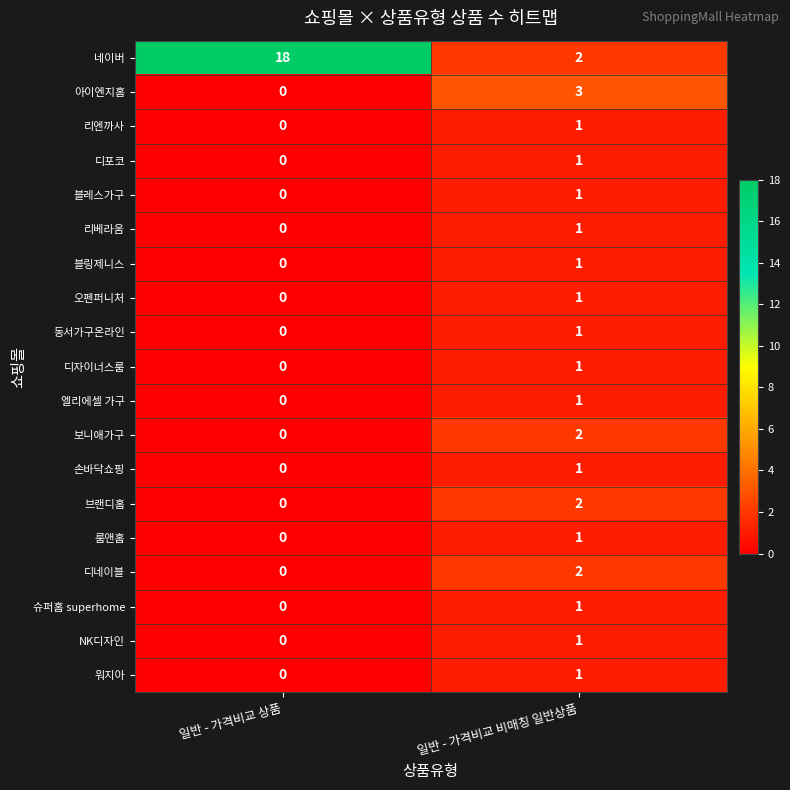

At which category does the chart reach its minimum across all series?

일반 - 가격비교 상품